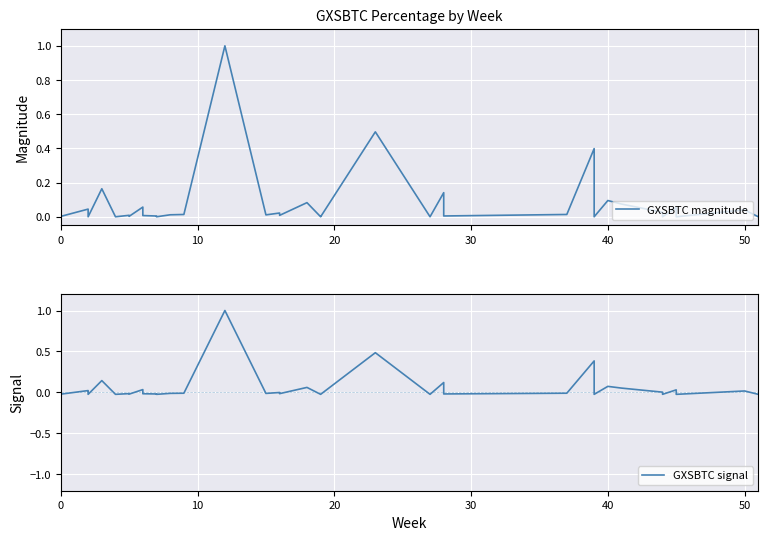

True or false: GXSBTC magnitude and GXSBTC signal intersect in this chart.

False